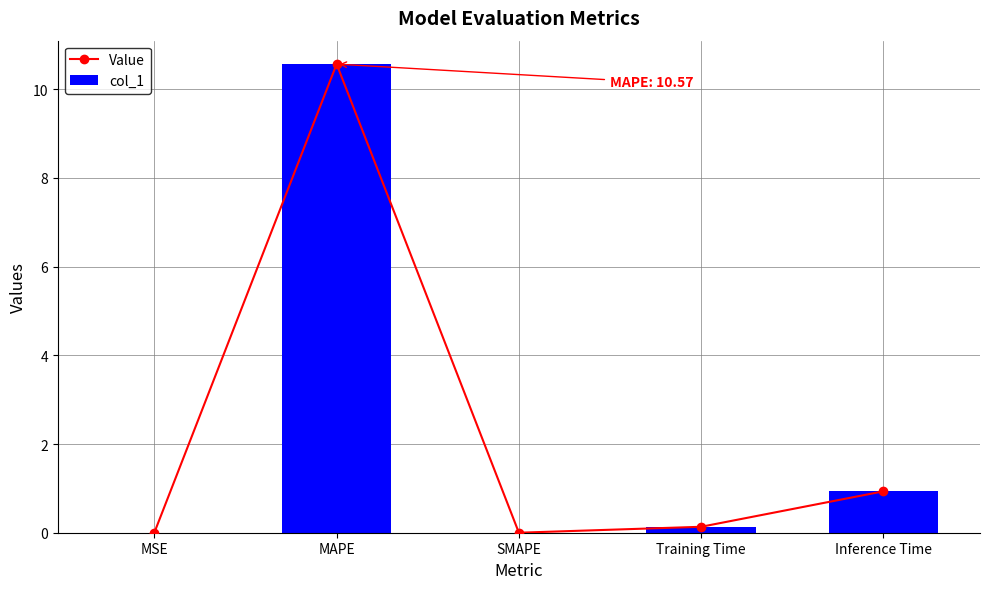

At which category is the sum across all series the highest?

MAPE